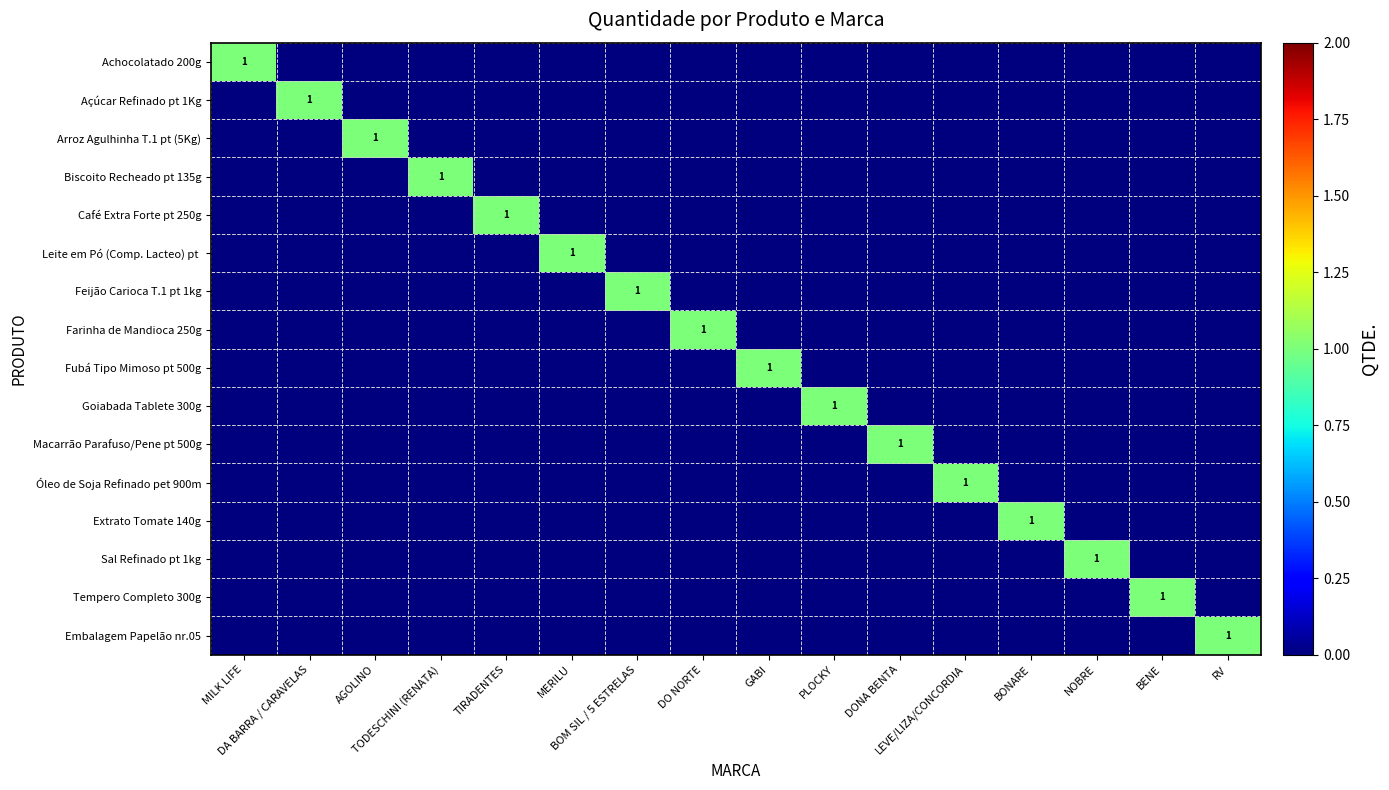

Between TODESCHINI (RENATA) and BOM SIL / 5 ESTRELAS, which is larger?

TODESCHINI (RENATA)